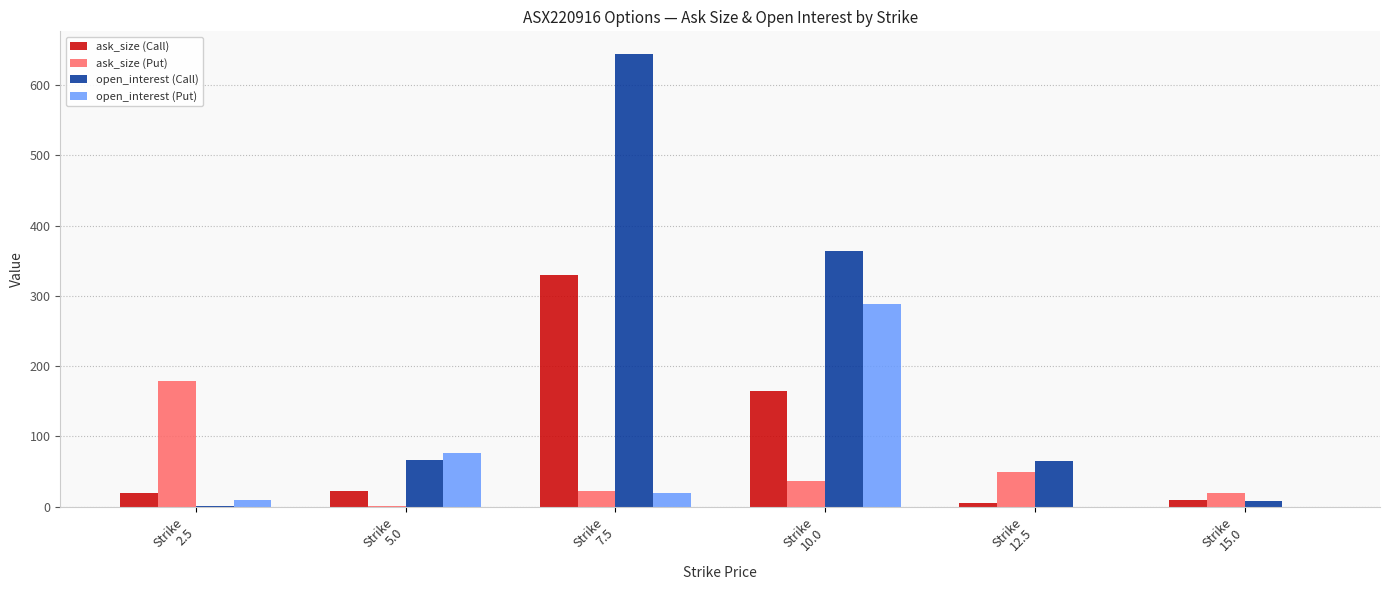

The value of open_interest (Call) at Strike
10.0 is 173. True or false?

False